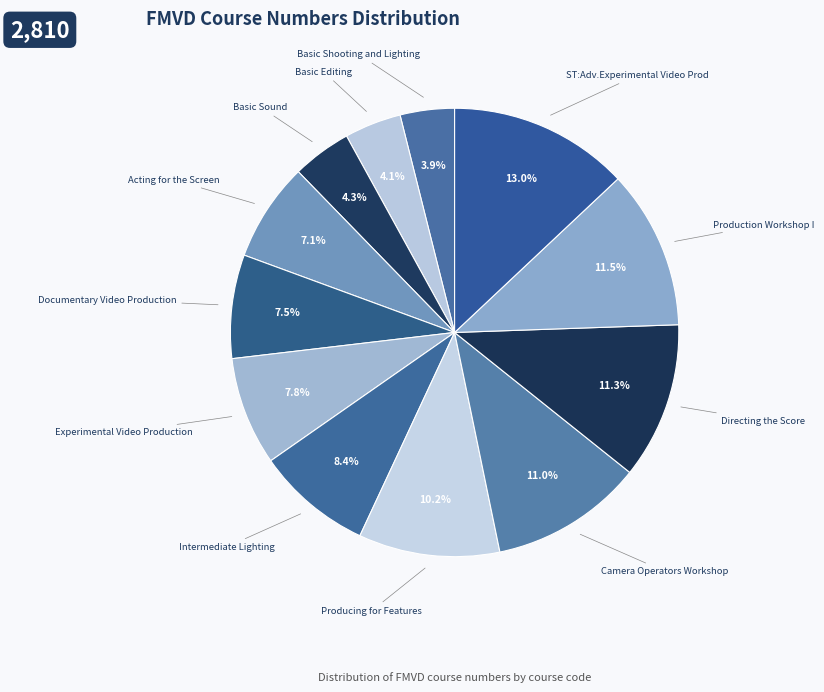

Count the number of slices in the pie.

12